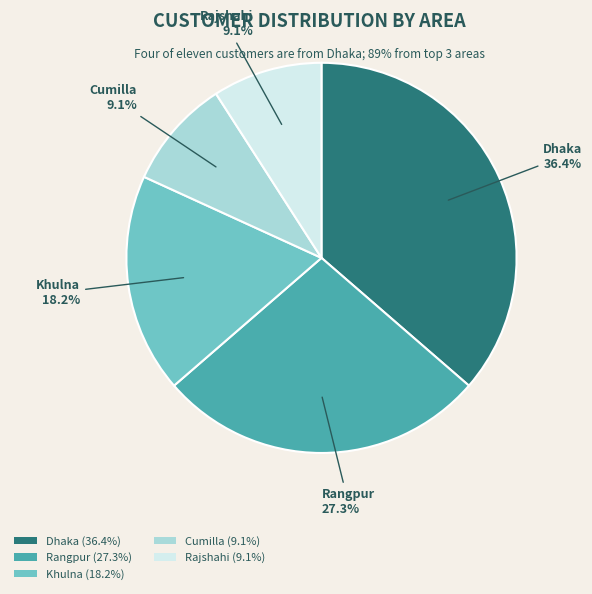

Between Khulna and Rajshahi, which is larger?

Khulna